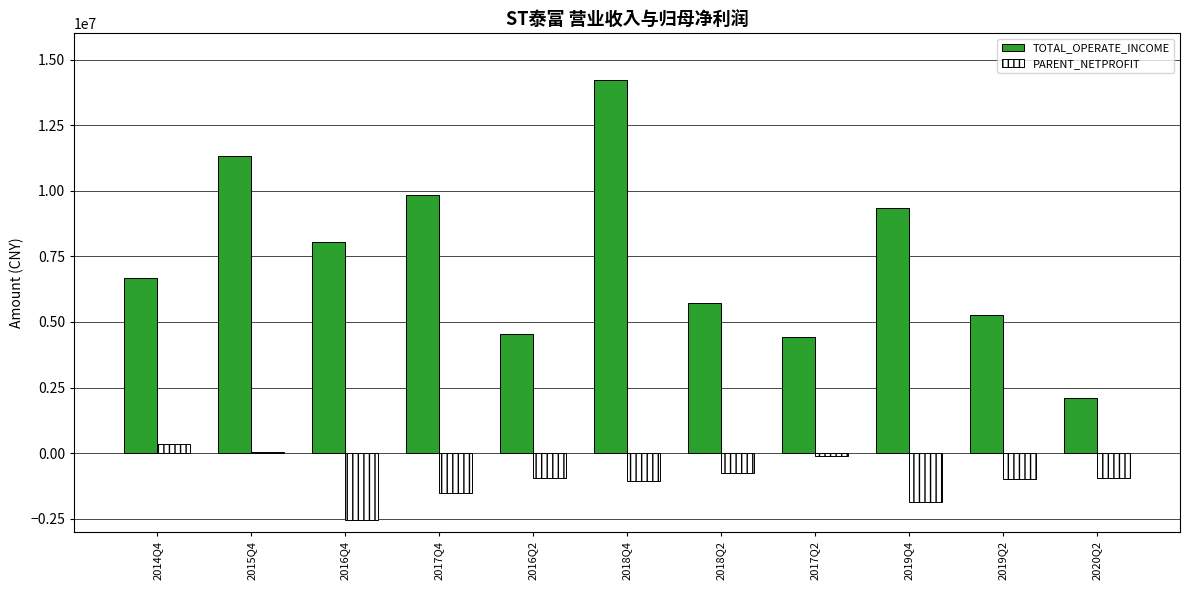

What is the total value across all series at 2020Q2?

1161069.1